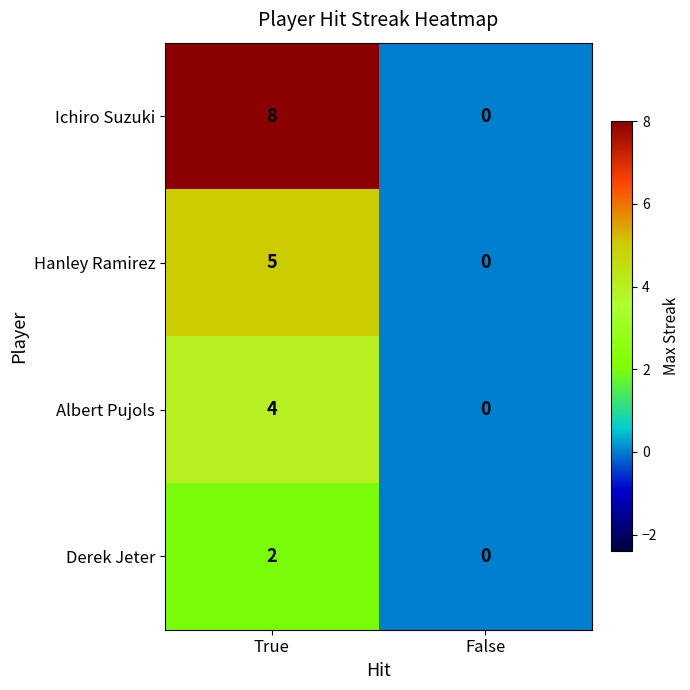

Reading left to right, what are all the values shown in this chart?

Ichiro Suzuki: True=8	False=0
Hanley Ramirez: True=5	False=0
Albert Pujols: True=4	False=0
Derek Jeter: True=2	False=0